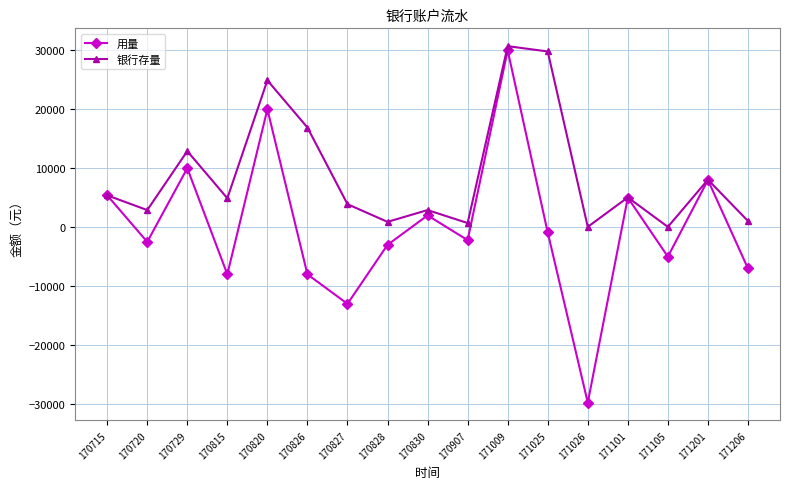

What is the value of the 用量 point at the 8th from the left?

-3000